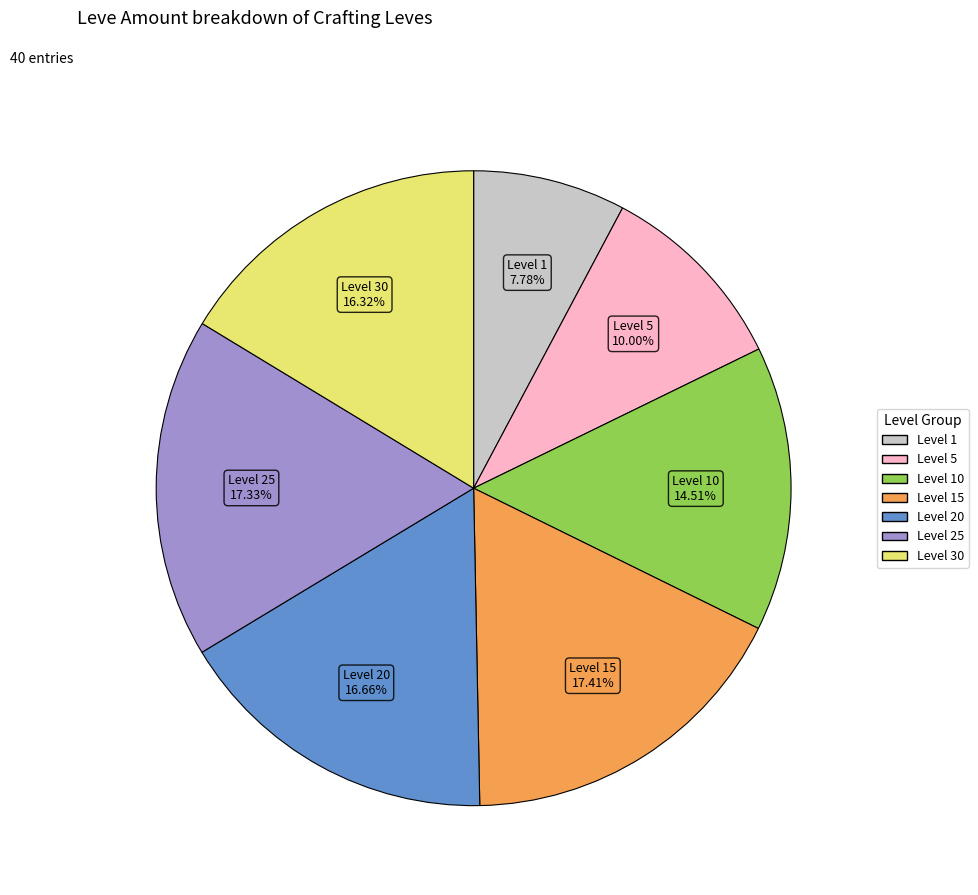

Does any single category account for the majority?

No